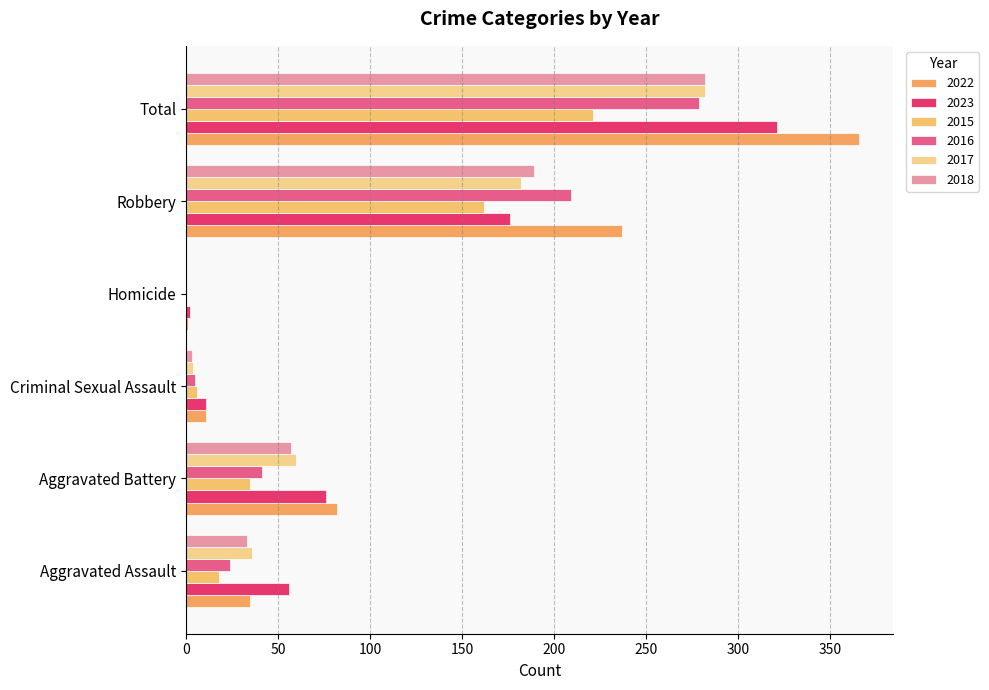

List the series in order of their peak value, lowest first.

2015, 2016, 2017, 2018, 2023, 2022